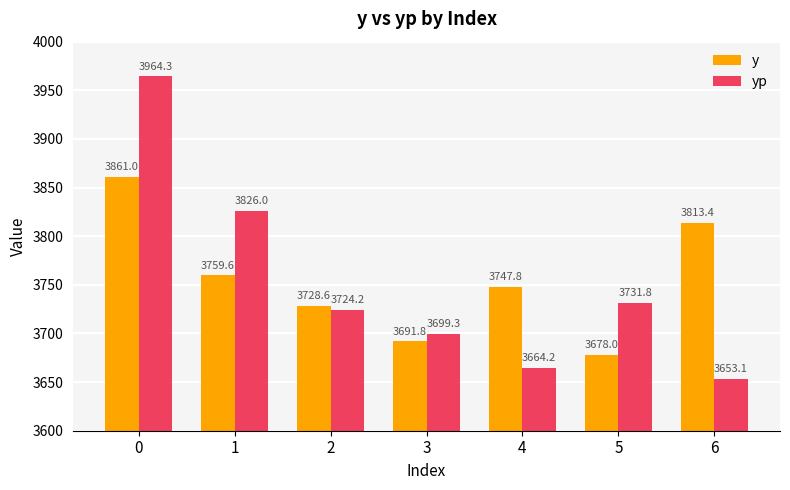

What is the difference between the second highest and minimum values in the yp series?

172.9